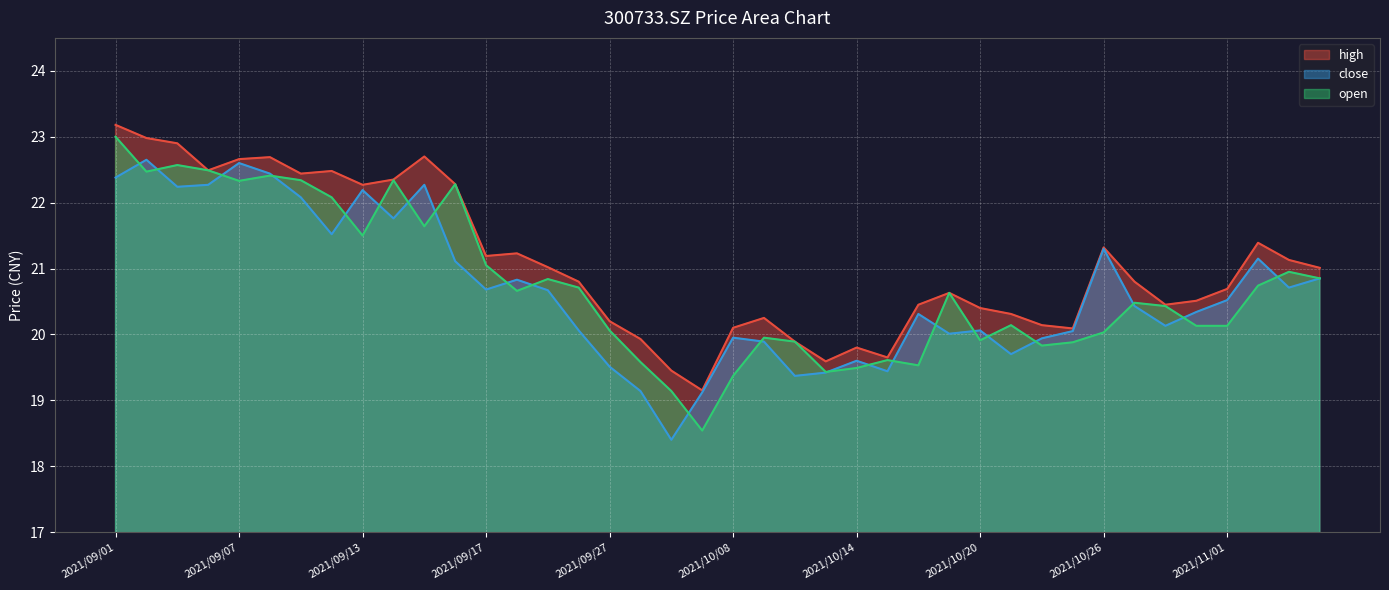

At which label is close closest to 20?

2021/10/19